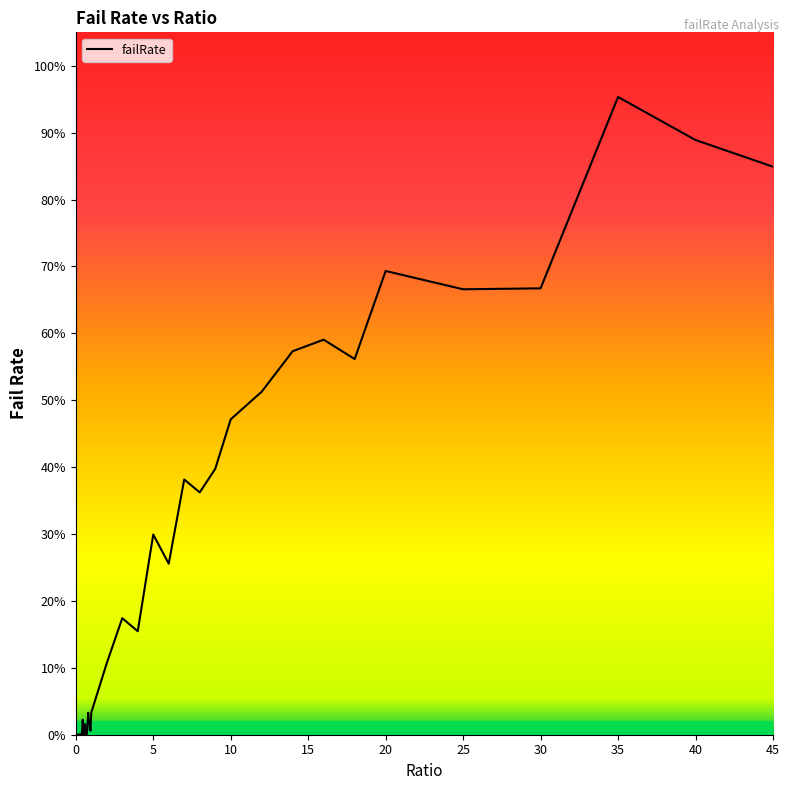

How many interior local peaks (higher than both neighbors) does the data have?

11